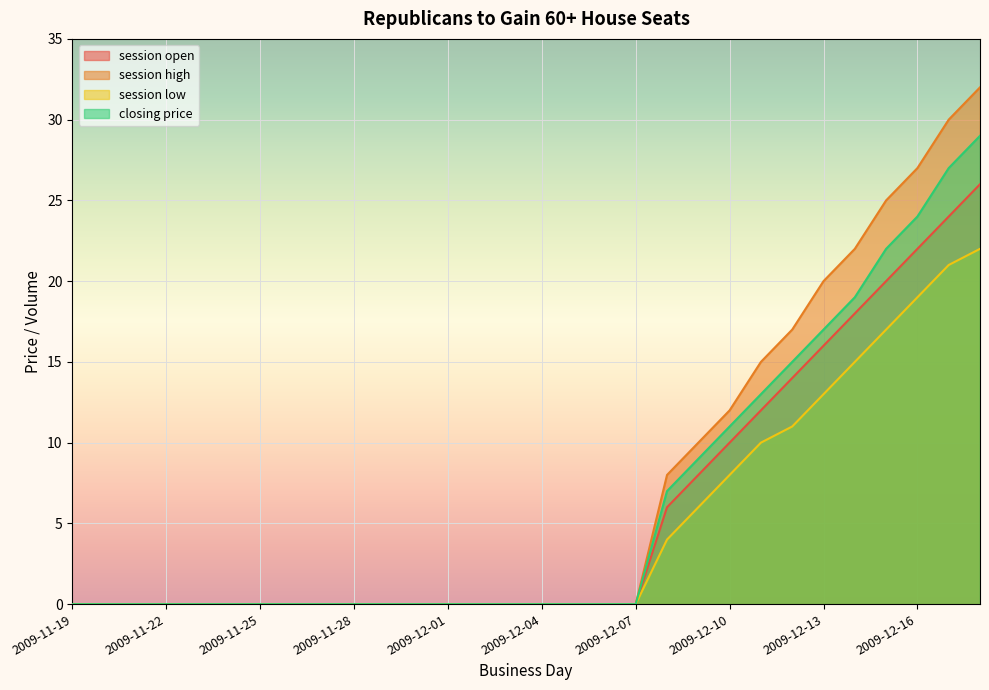

Is the value of session low at 2009-12-02 greater than the value of closing price at 2009-12-14?

No